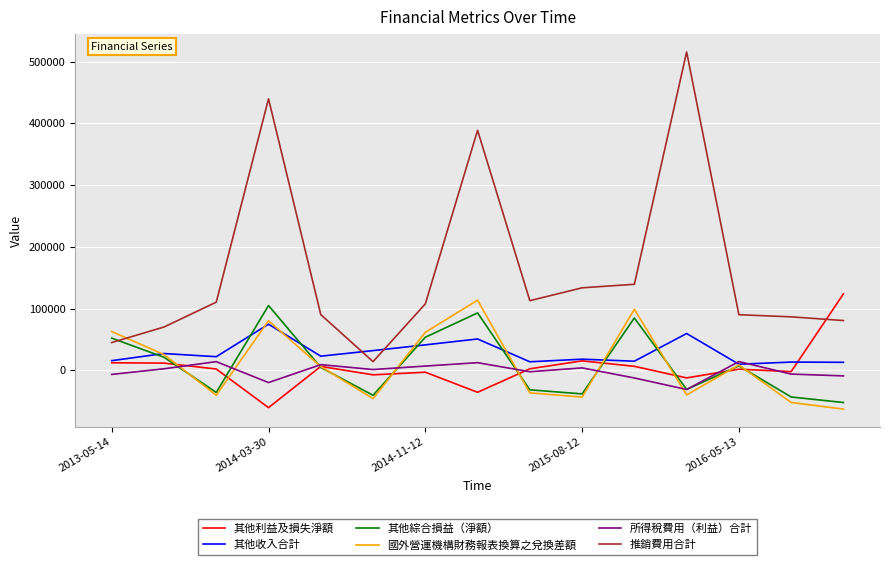

How many lines are shown in the chart?

6